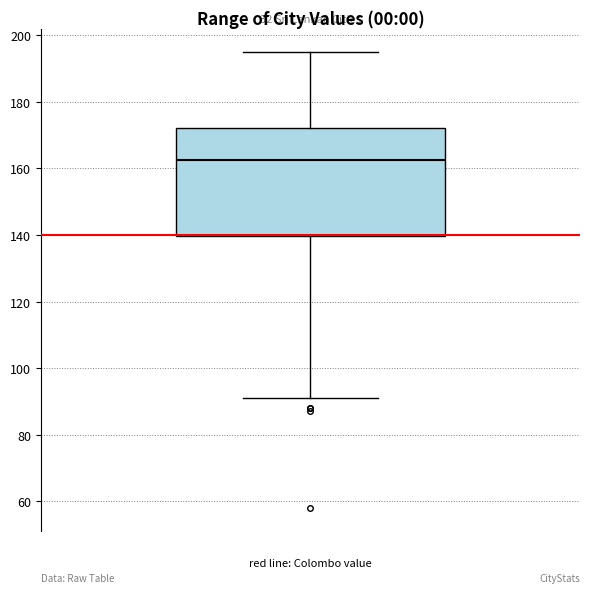

Read this box plot against the y-axis: the position of the median line, the range covered by the box, and the ends of both whiskers. The values are not printed on the chart, so give them approximately, as read against the axis.

median 162, box 140 to 172, whiskers 92 to 196